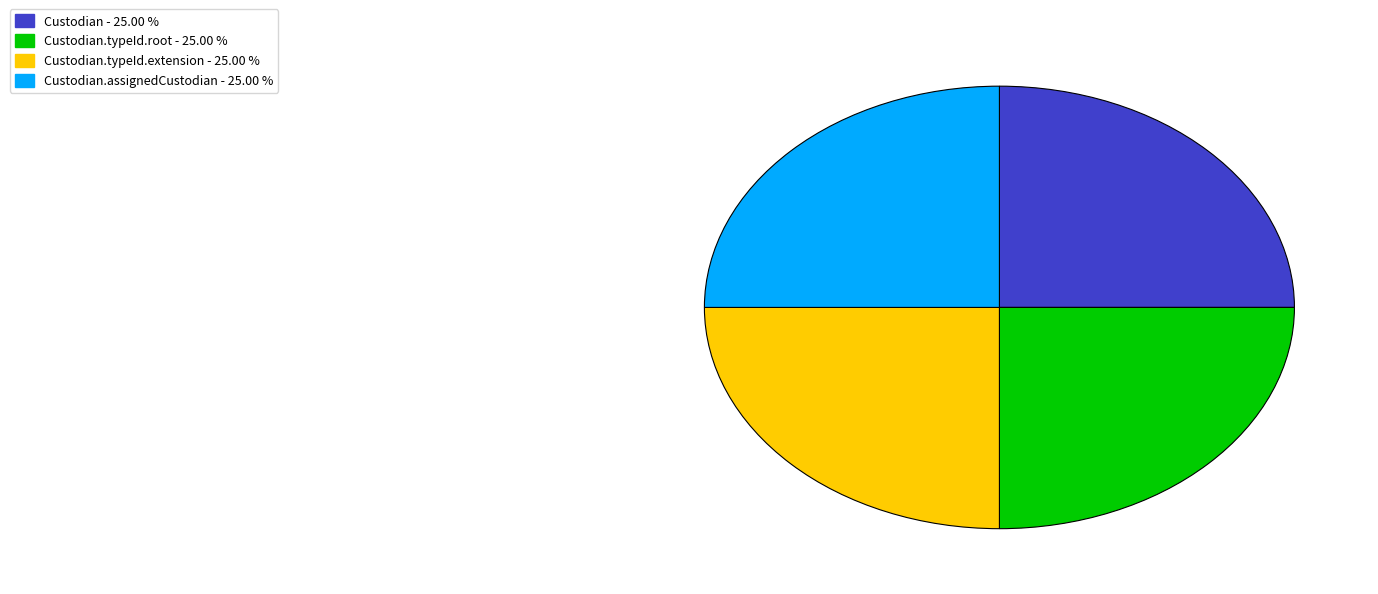

Is there a majority slice in this chart?

No